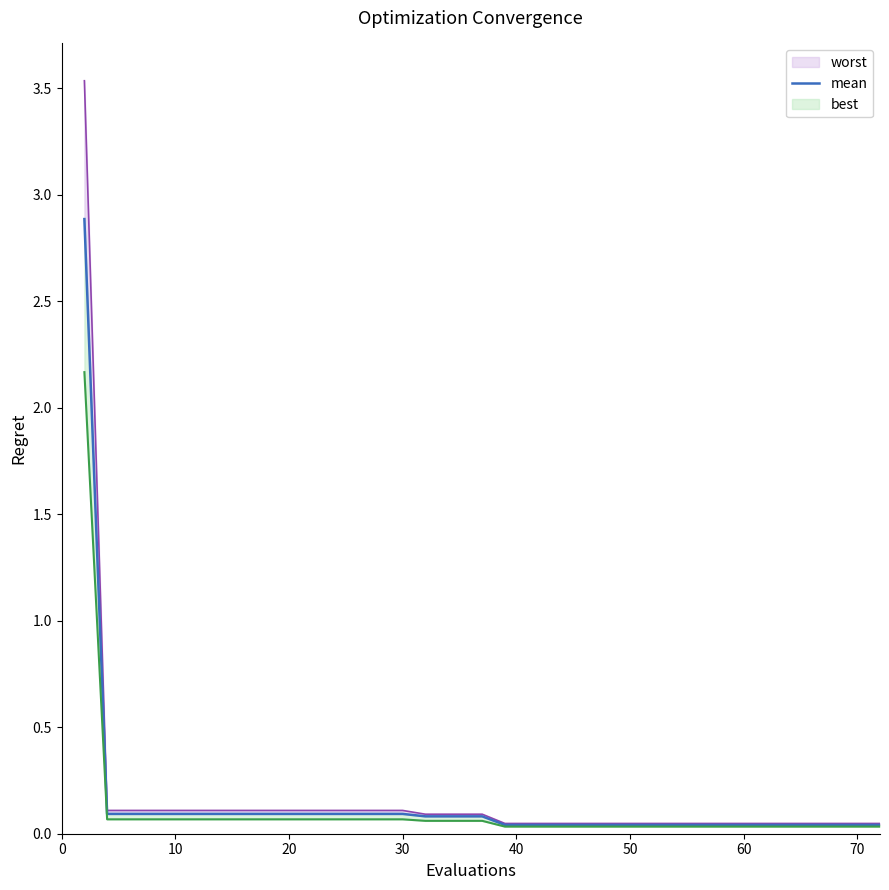

What is the label of the 31st point from the left?

30